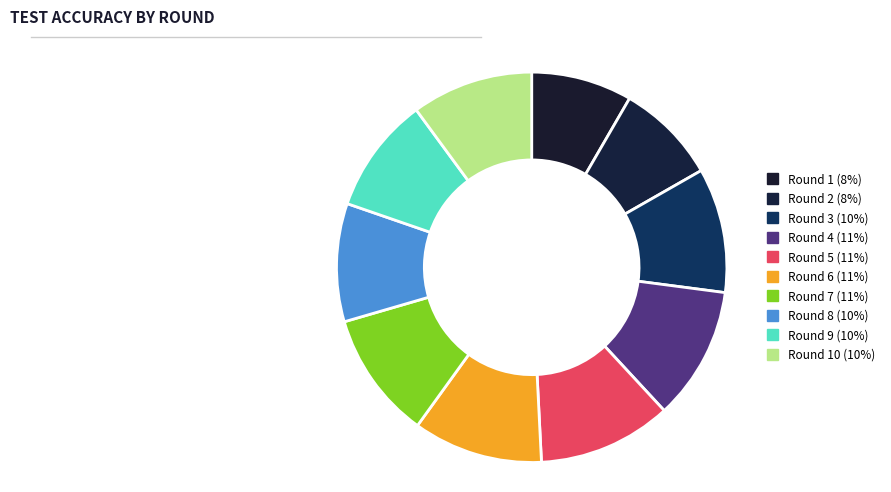

How many slices are in this pie chart?

10